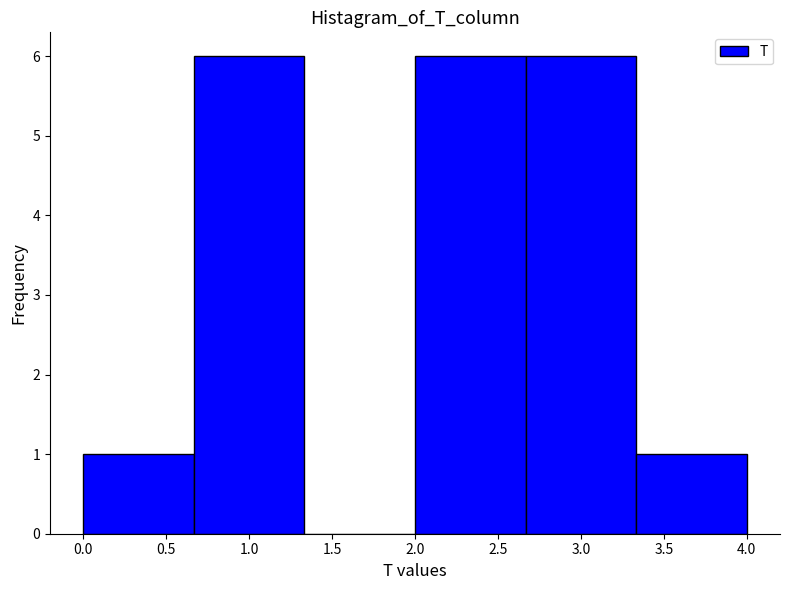

How tall is the bar that spans 0.00 to 0.65 on the x-axis? Neither the bar edges nor the heights are printed on the chart, so give them approximately, as read against the axes.

1